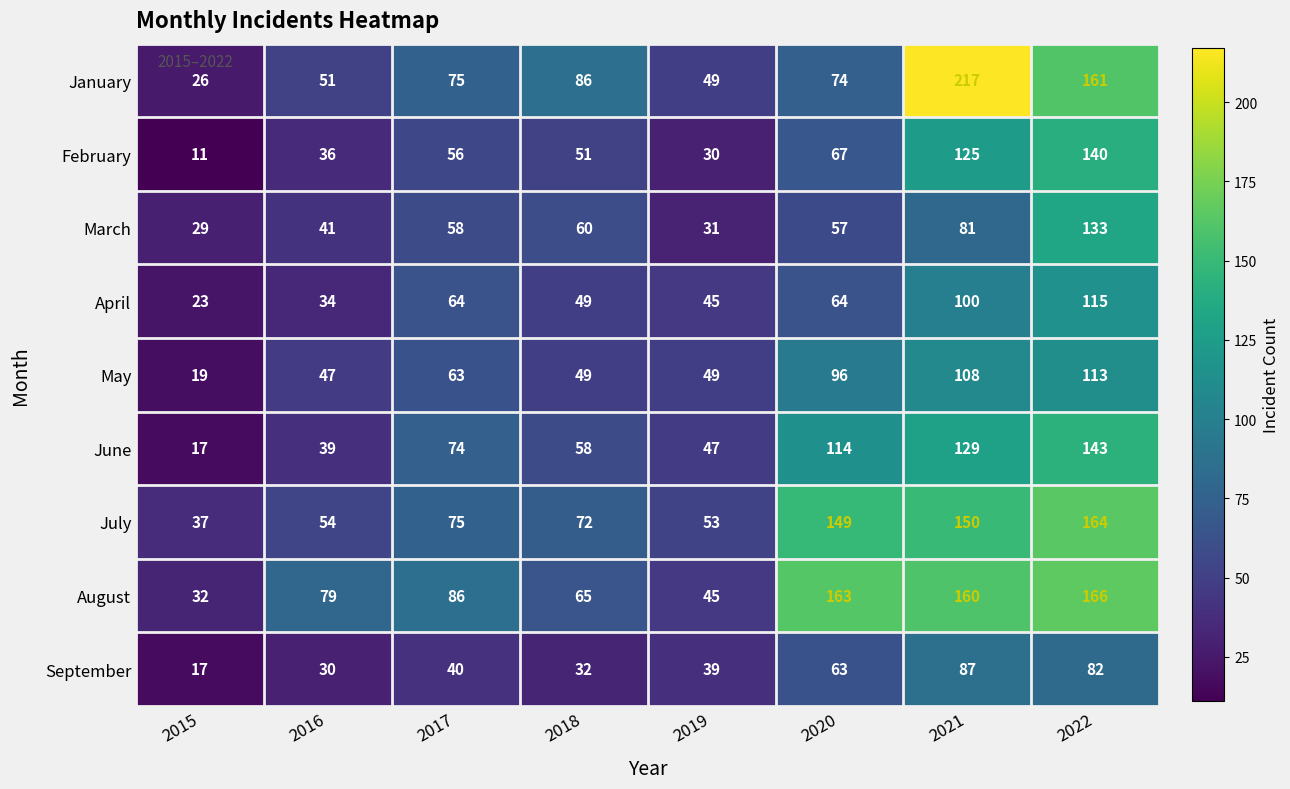

What is the approximate value of September at 2020?

63